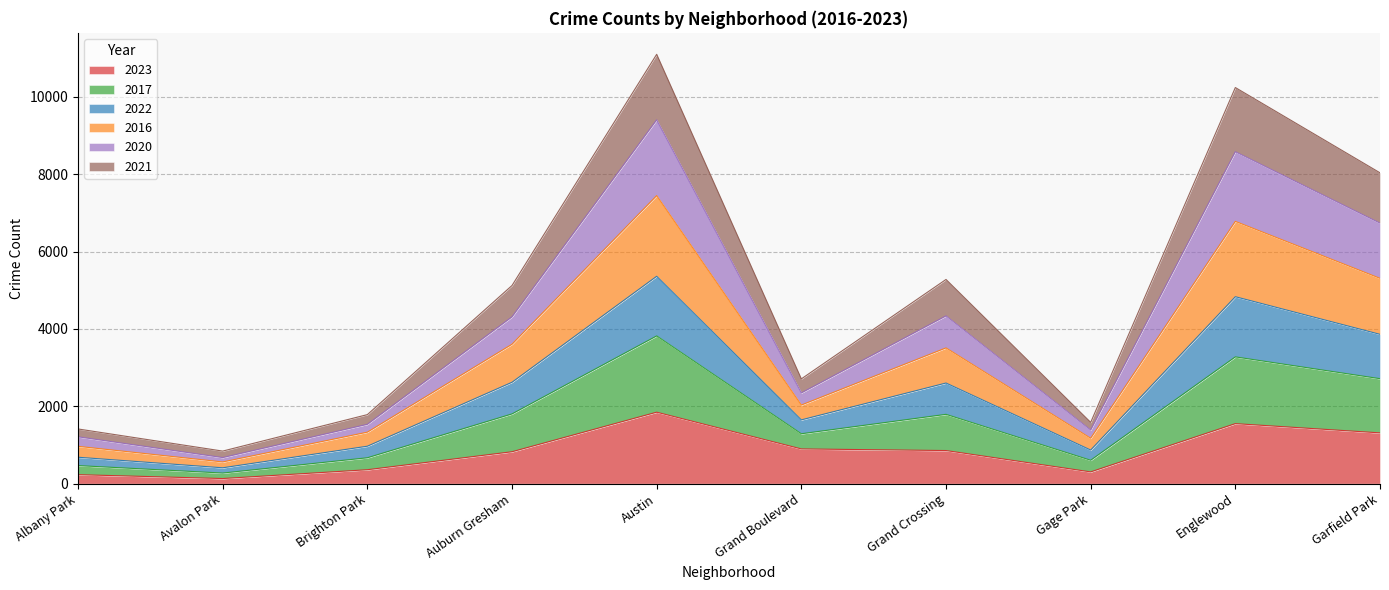

Where is 2023 nearest to the value 990?

Grand Boulevard